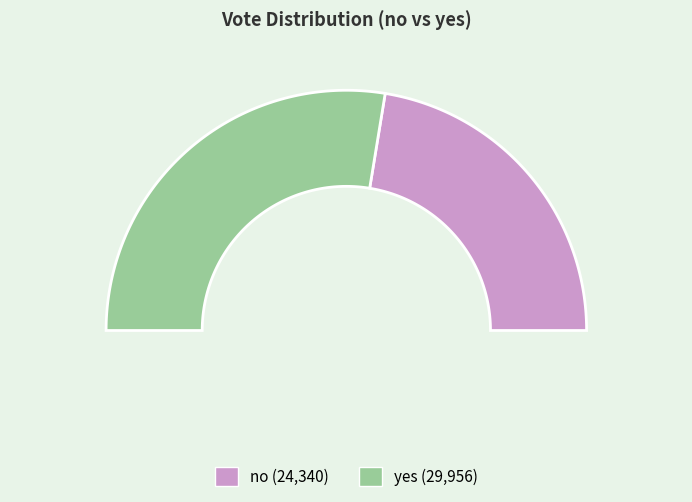

Which slice is the smallest?

no